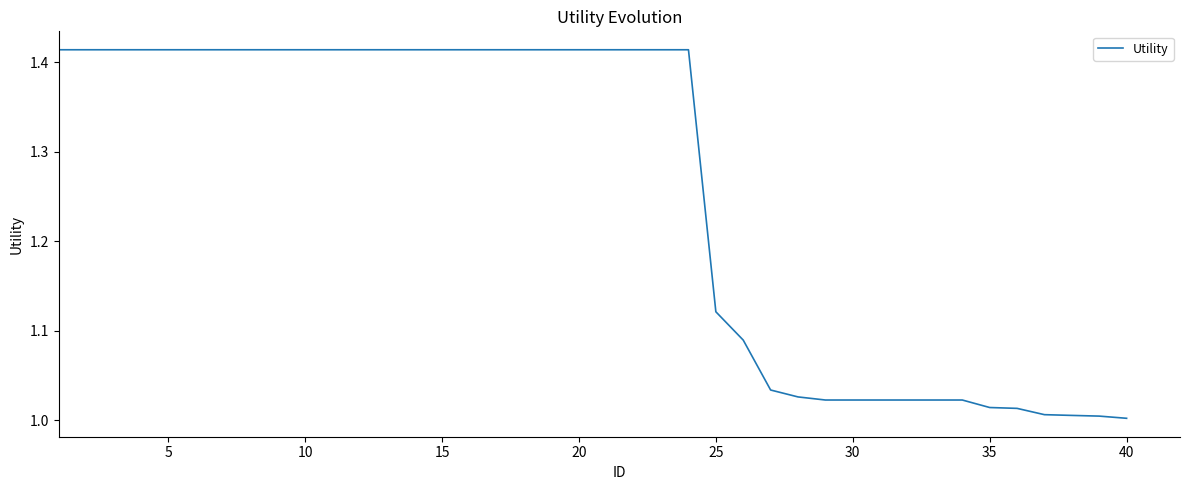

True or false: the data shows 0.4 at 5.

False